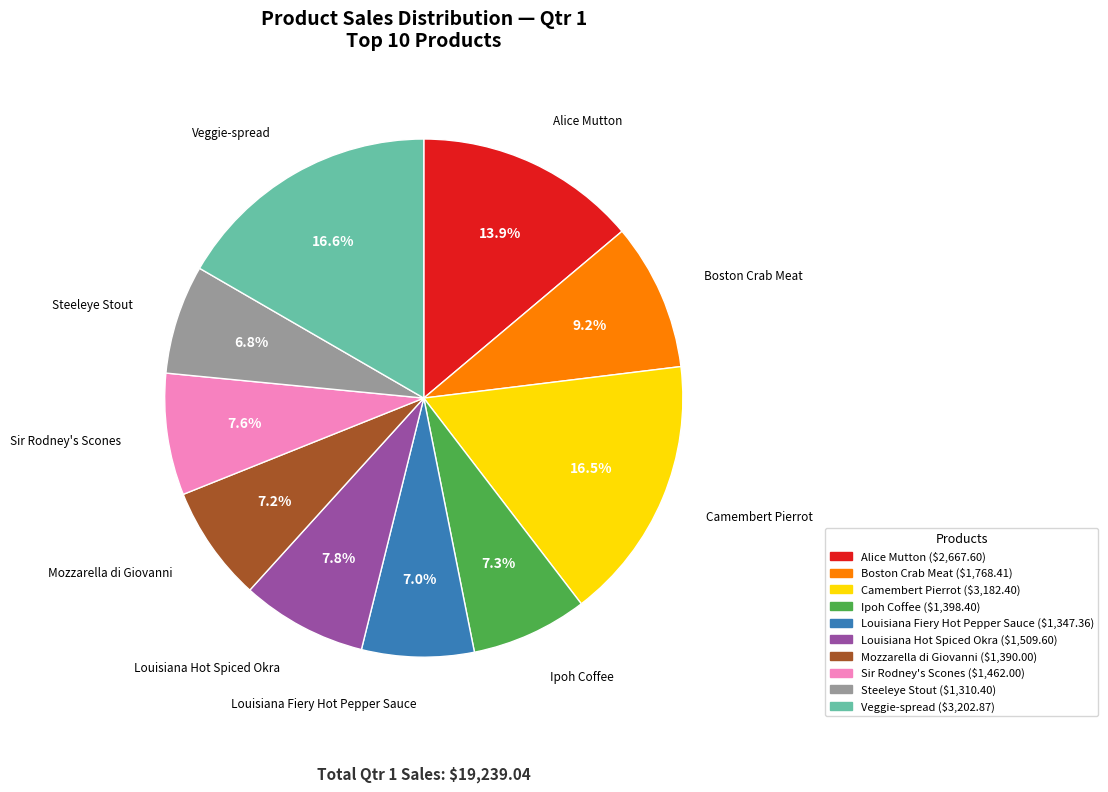

What portion of the pie excludes Sir Rodney's Scones?

92.4%